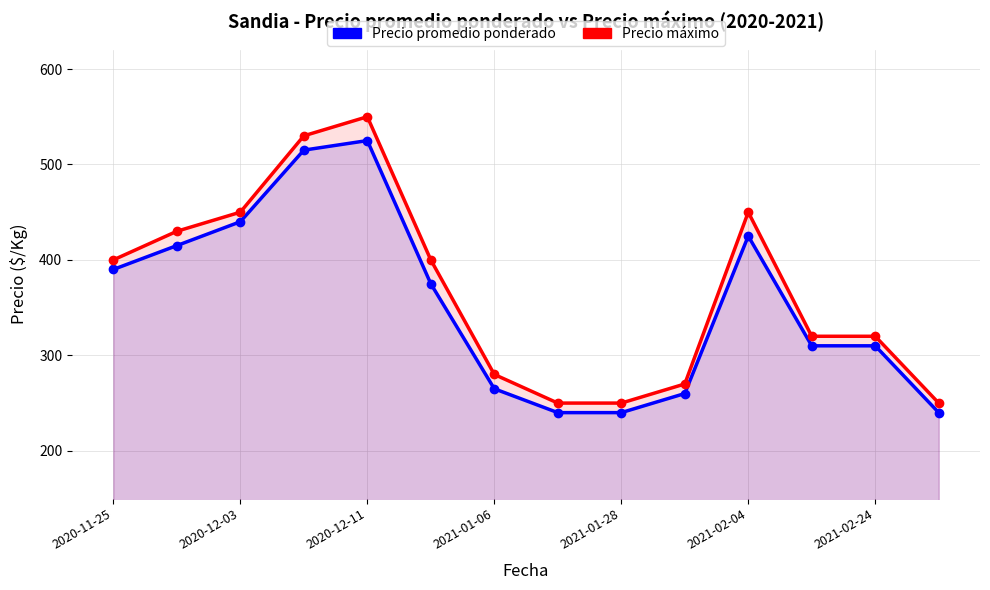

What is the difference between the maximum and minimum values in the Precio promedio ponderado series?

285